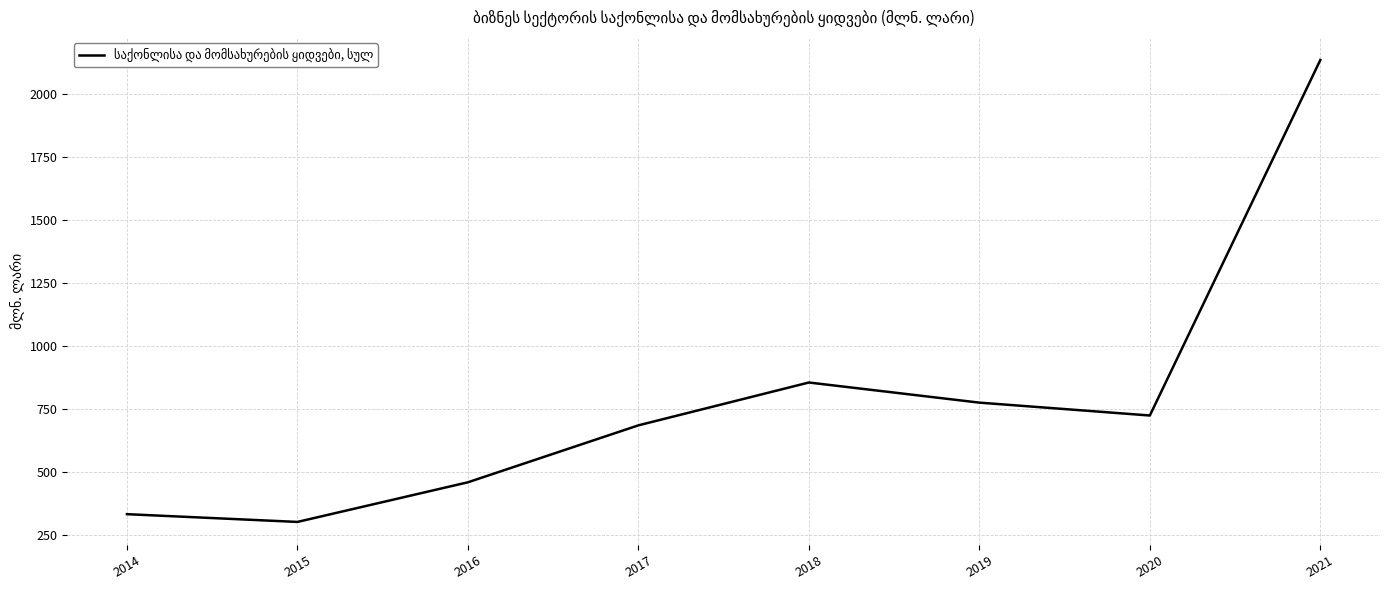

Between 2014 and 2016, which is larger?

2016